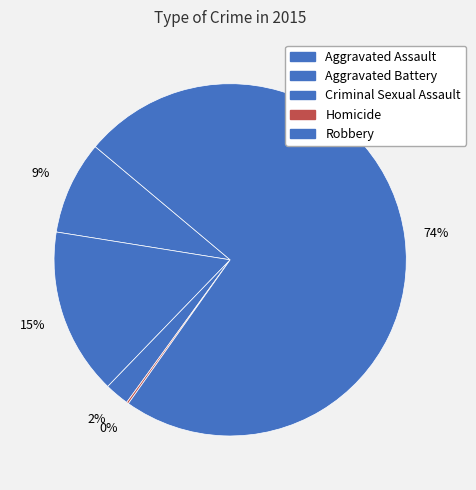

To the nearest percent, what is the difference between the largest and smallest slice percentages?

74%